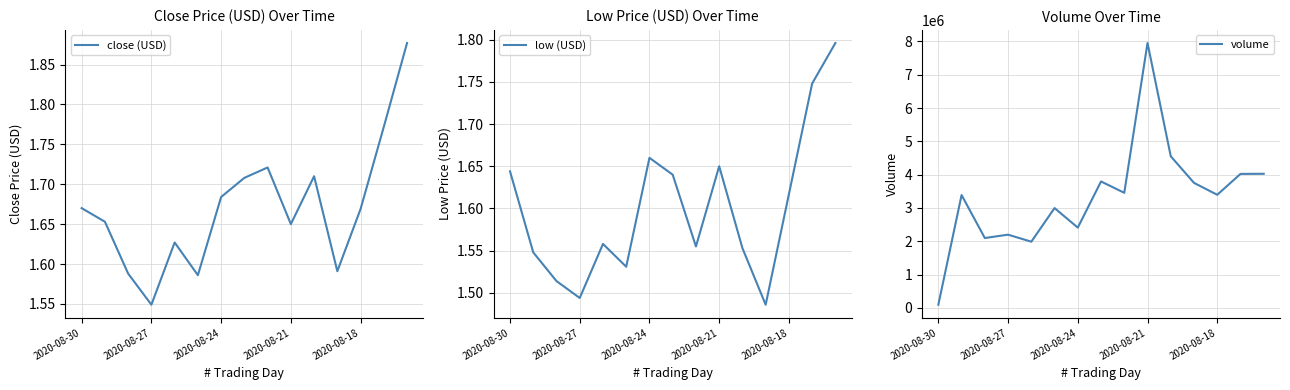

What is the maximum value shown in the chart?

7953128.0